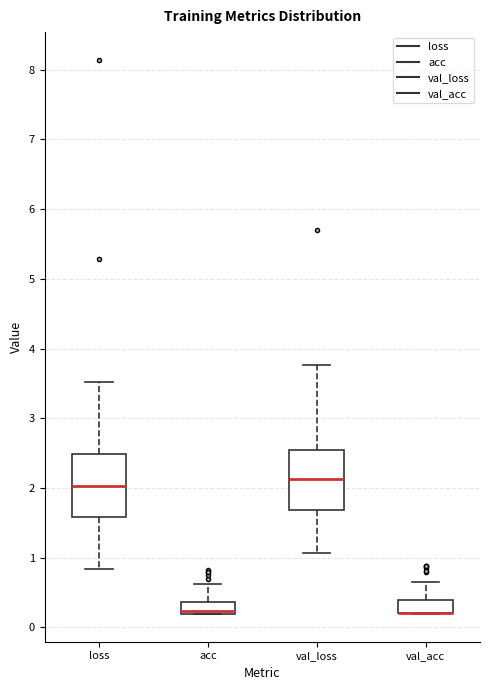

Where is the upper edge of the box for loss on the y-axis? The values are not printed on the chart, so give them approximately, as read against the axis.

2.5